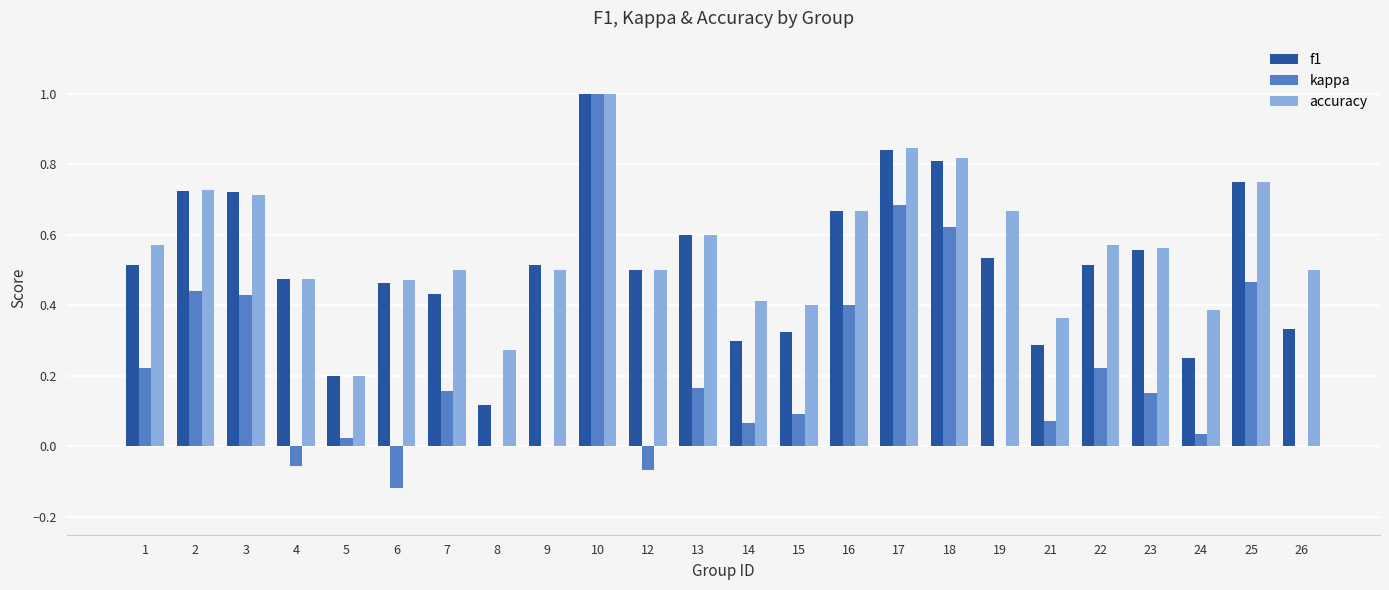

What is the sum of the f1 values at 13 and 17?

1.4